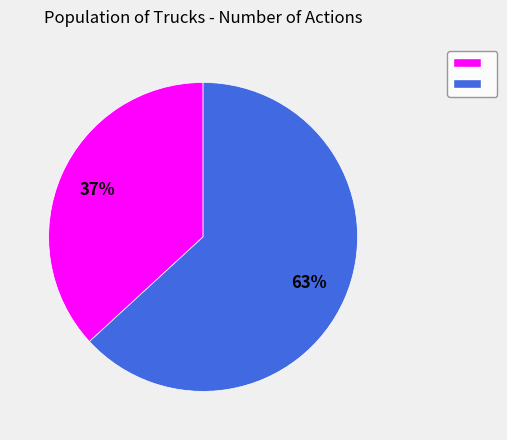

Does any single category account for the majority?

Yes